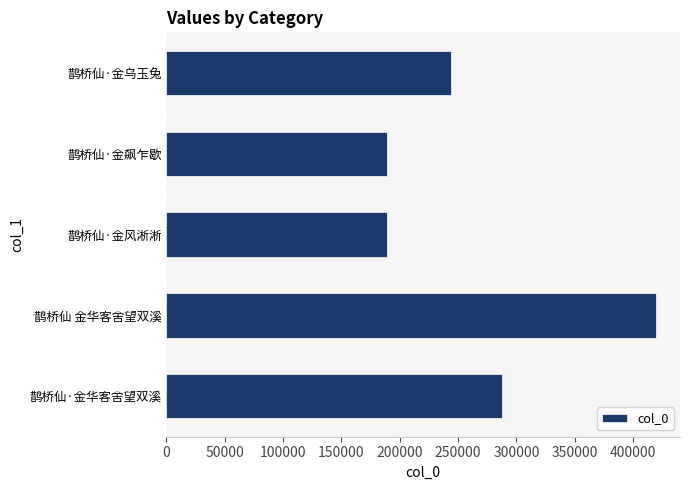

How many series are shown in this chart?

1